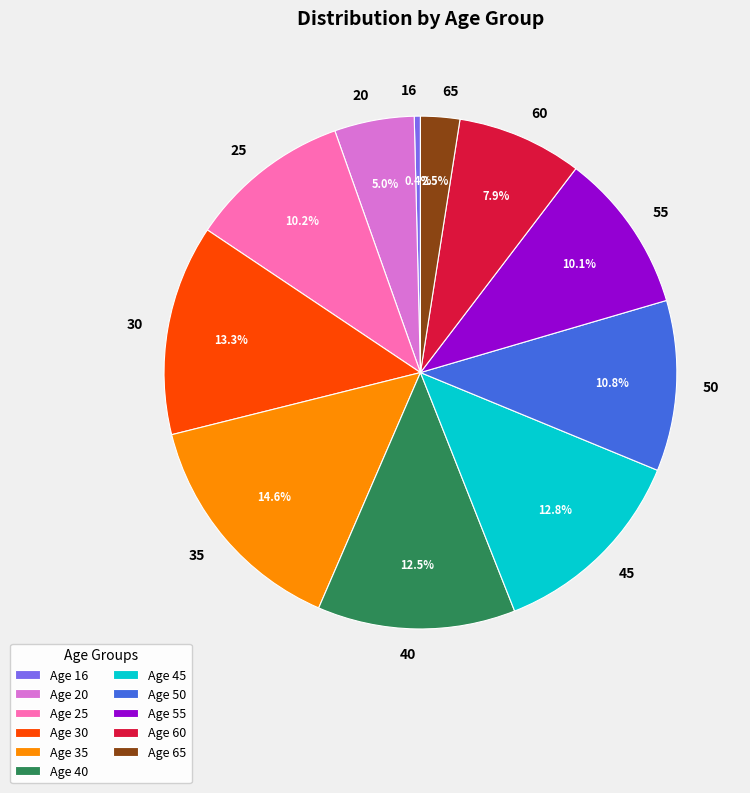

What percentage do 50 and 55 together represent?

20.9%